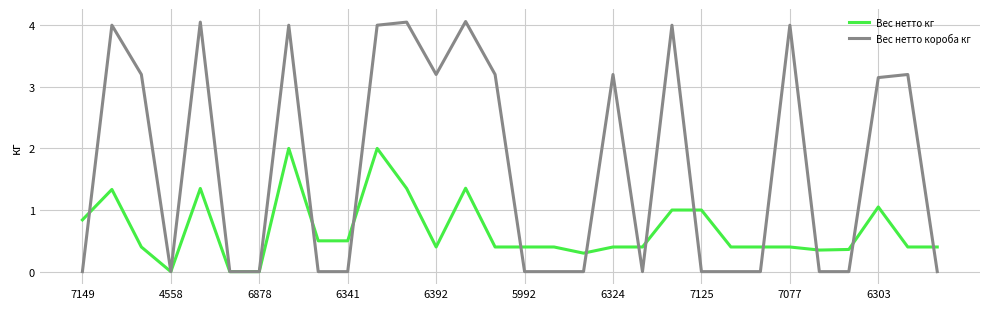

What is the maximum value for Вес нетто кг?

2.0